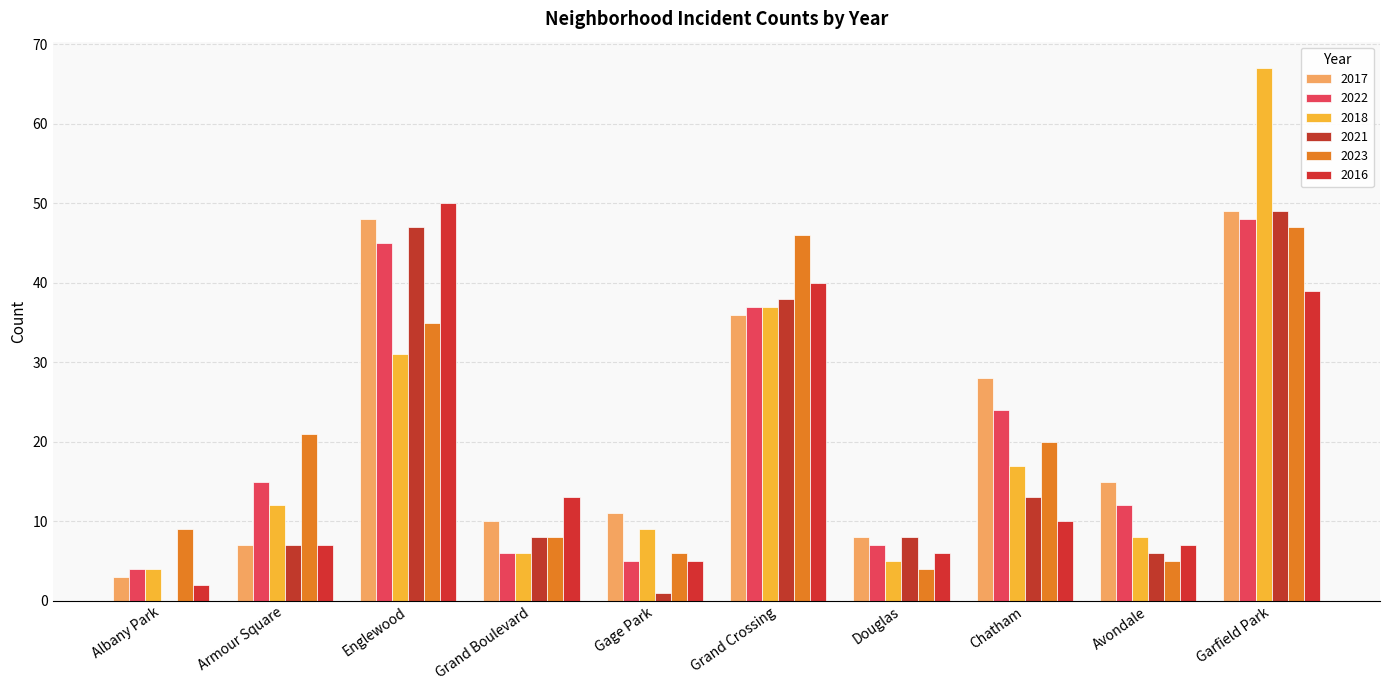

Is it true that 2021 equals 8 at Avondale?

False